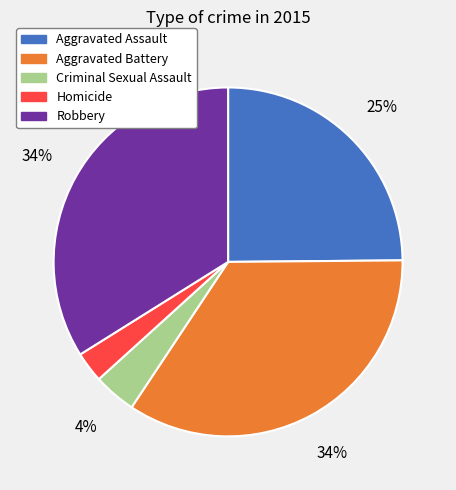

Is the sum of Aggravated Assault and Homicide greater than half?

No